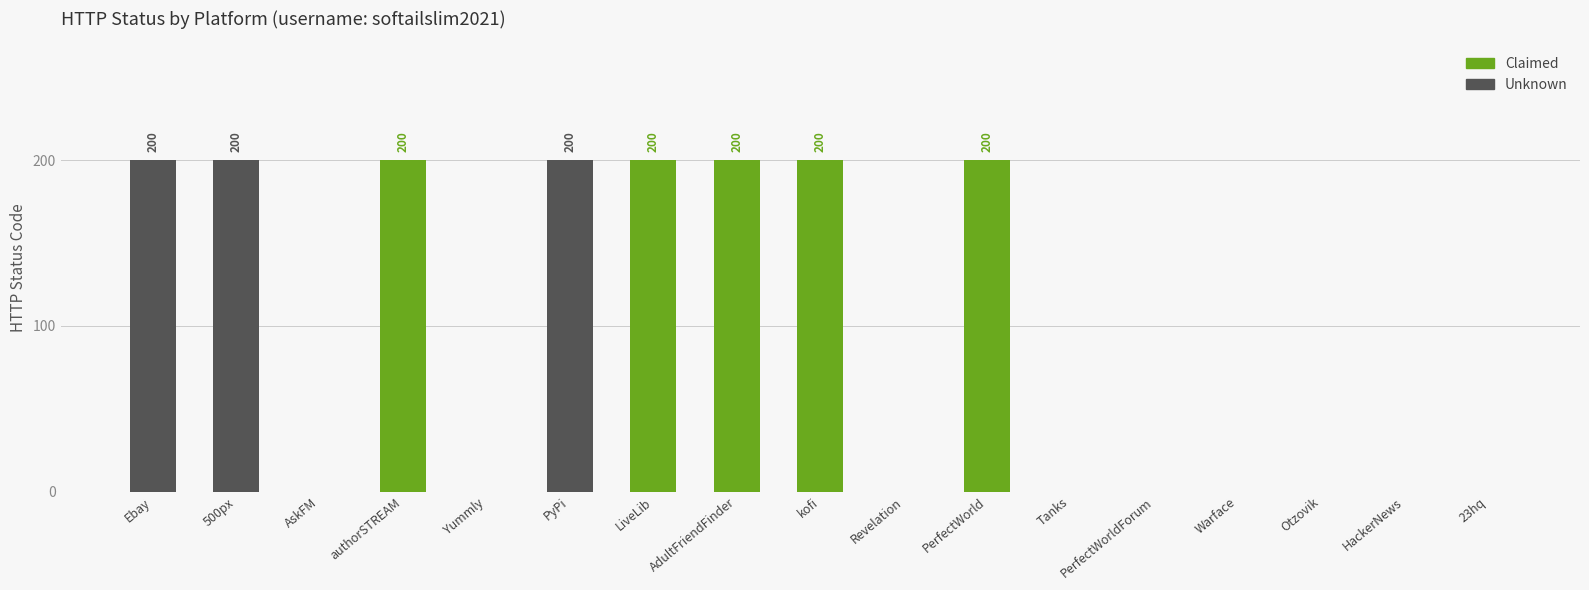

Count the values in the range 0 to 200.

17